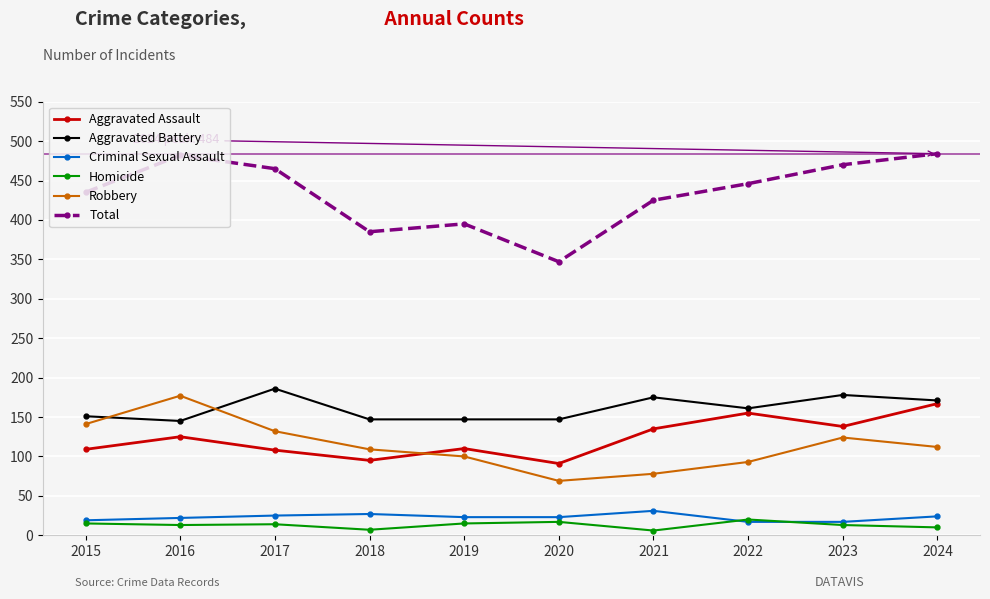

What is the lowest value of the Robbery series?

69